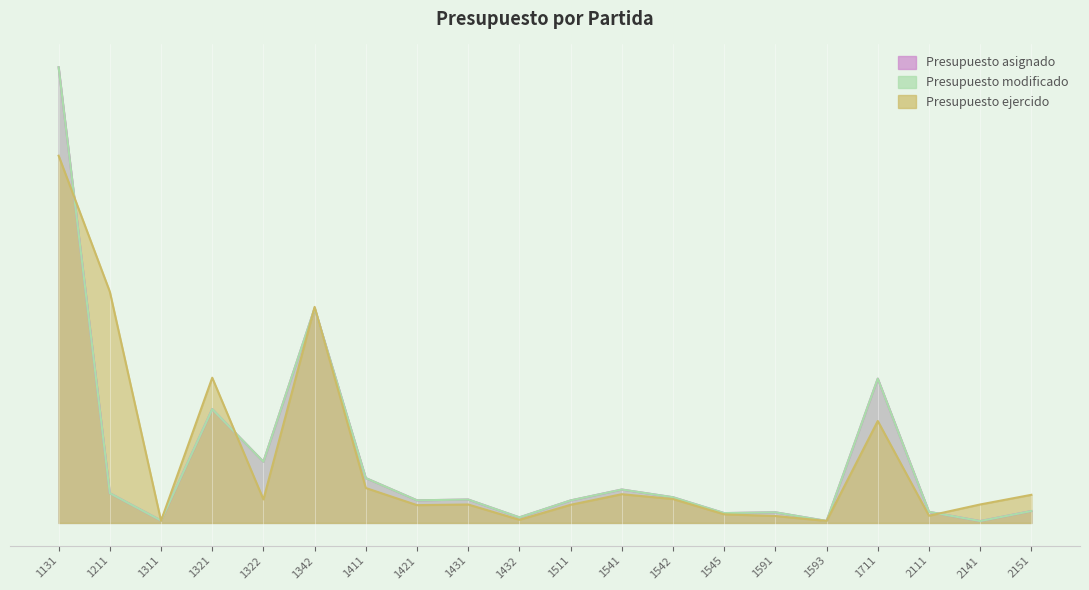

What is the approximate value of Presupuesto ejercido at 1511?

490533.3